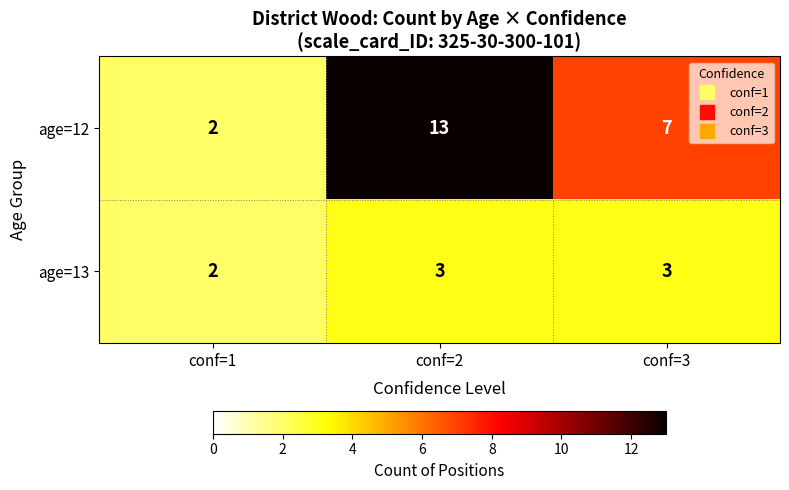

What is the sum of the age=12 values at conf=1 and conf=3?

9